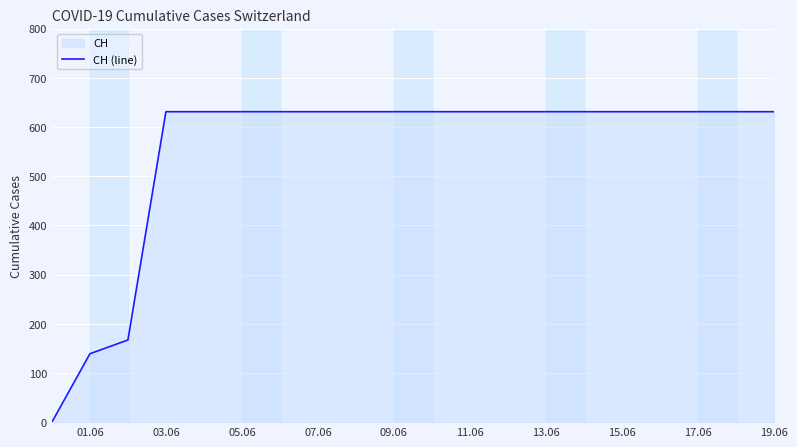

What is the change in value from 01.06 to 15.06?

+492